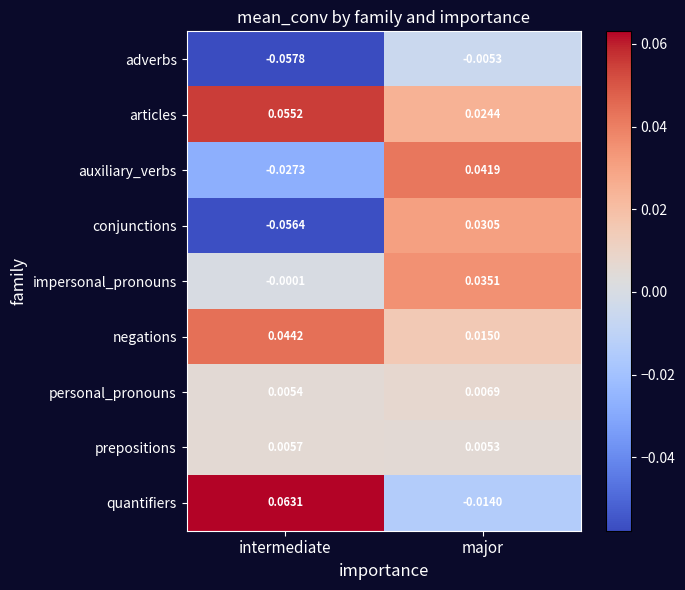

Between intermediate and major, which series saw the biggest shift?

conjunctions